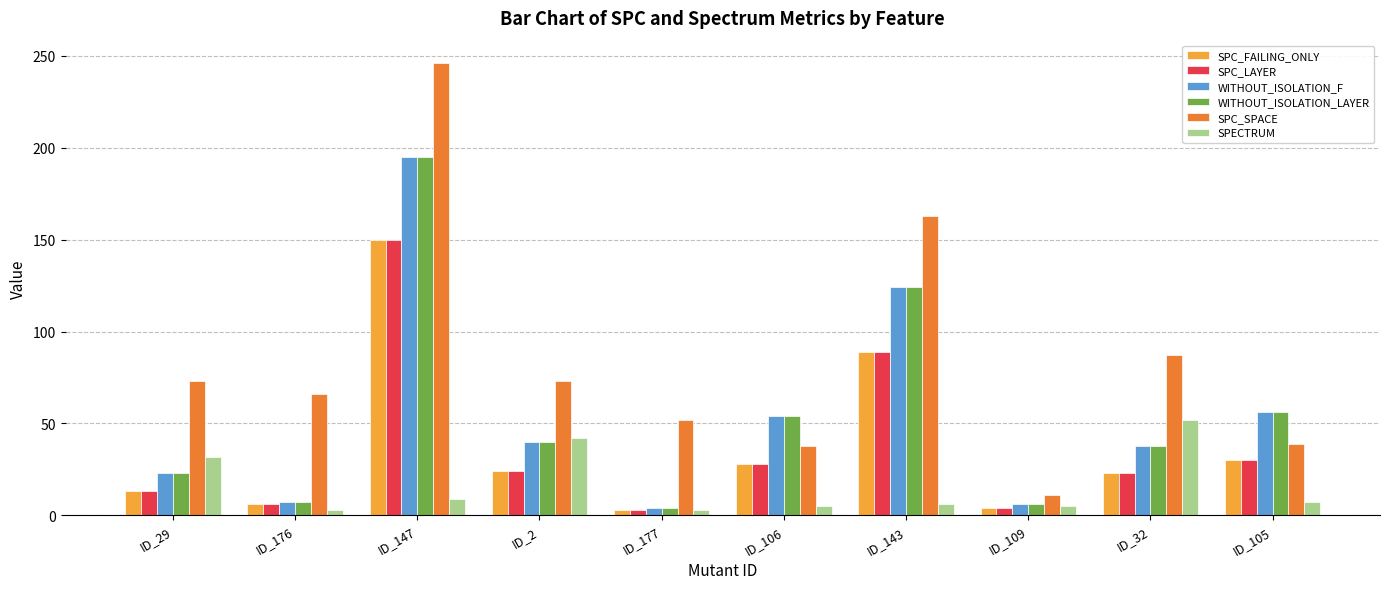

What is the greatest value displayed?

246